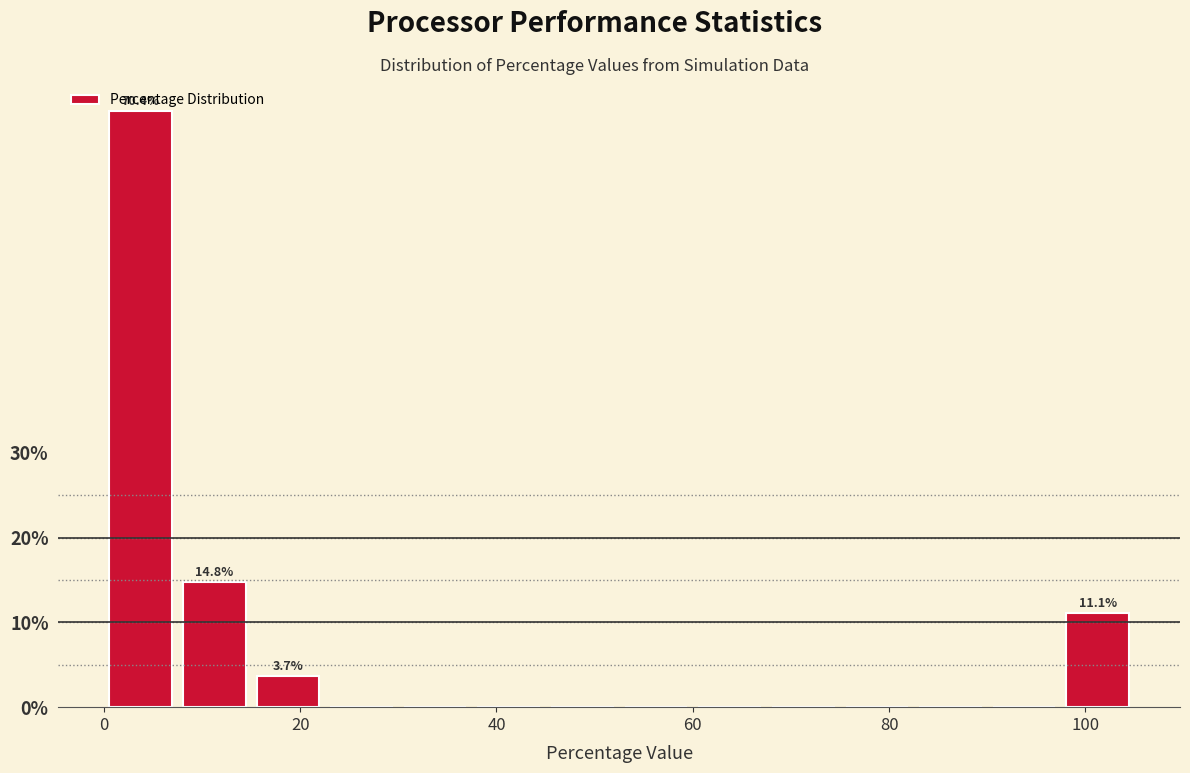

Read against the x-axis, roughly where is the centre of the tallest bar?

4